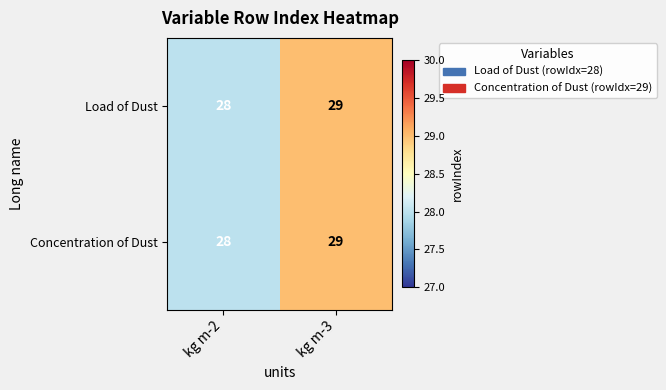

At which category does the chart reach its peak across all series?

kg m-3